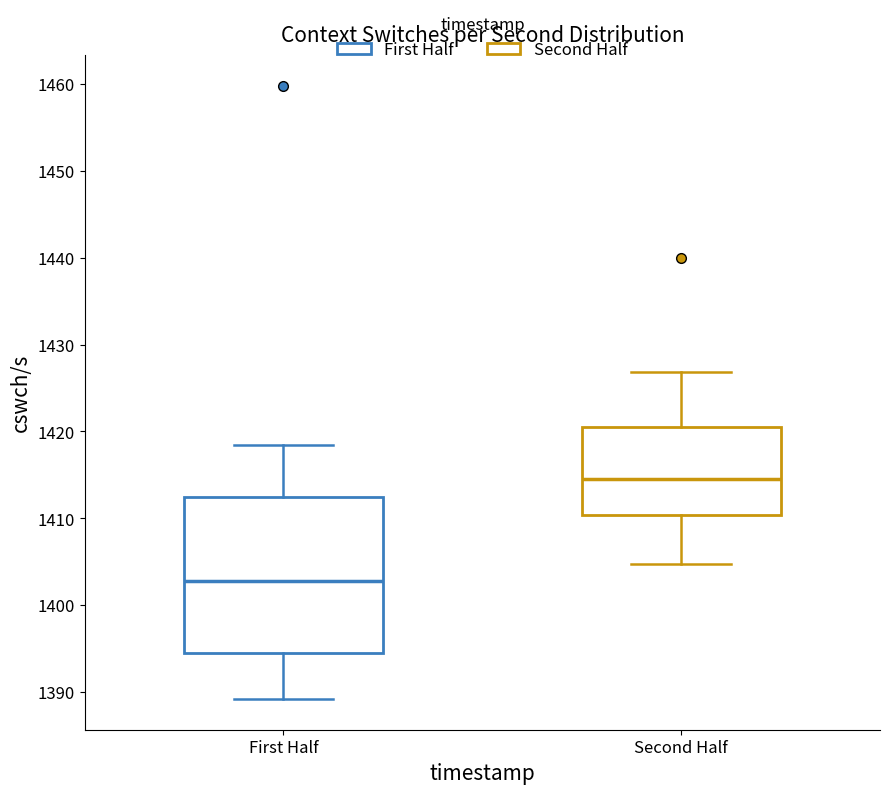

Reading left to right, read every box against the y-axis: the position of its median line, the range the box covers, and the ends of its whiskers. The values are not printed on the chart, so give them approximately, as read against the axis.

First Half: median 1403, box 1395 to 1412, whiskers 1389 to 1418
Second Half: median 1415, box 1410 to 1421, whiskers 1405 to 1427